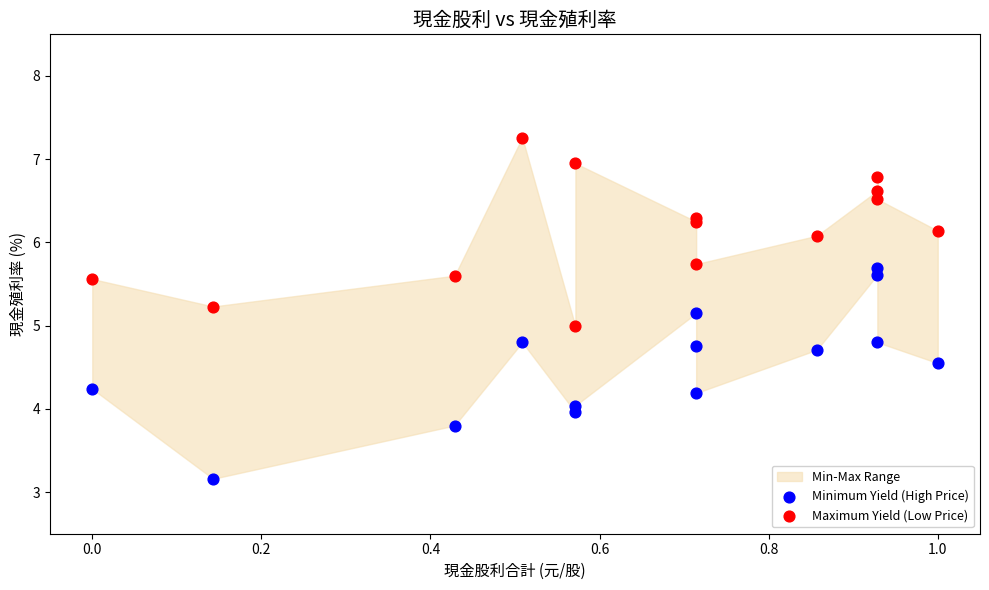

Which series has the widest spread of Y values?

Minimum Yield (High Price)